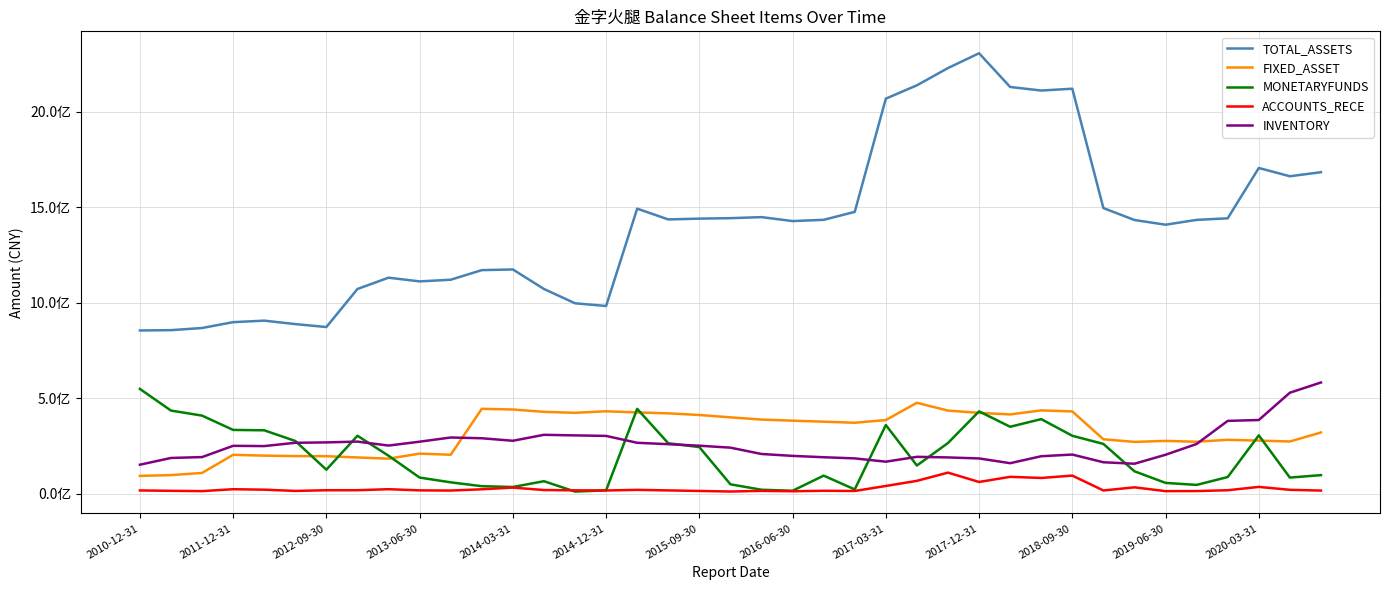

What are all the series names shown in the legend?

TOTAL_ASSETS, FIXED_ASSET, MONETARYFUNDS, ACCOUNTS_RECE, INVENTORY